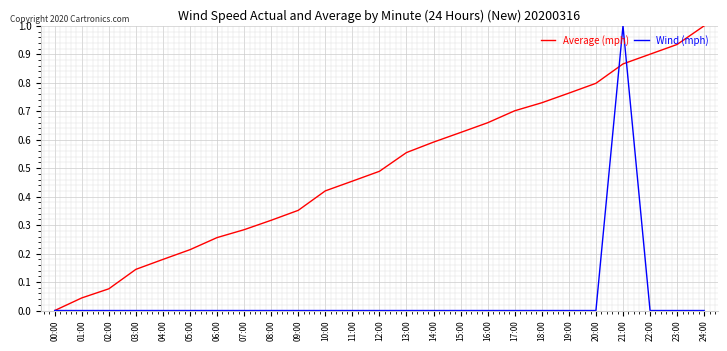

Is the value of Wind (mph) at 03:00 greater than the value of Average (mph) at 24:00?

No